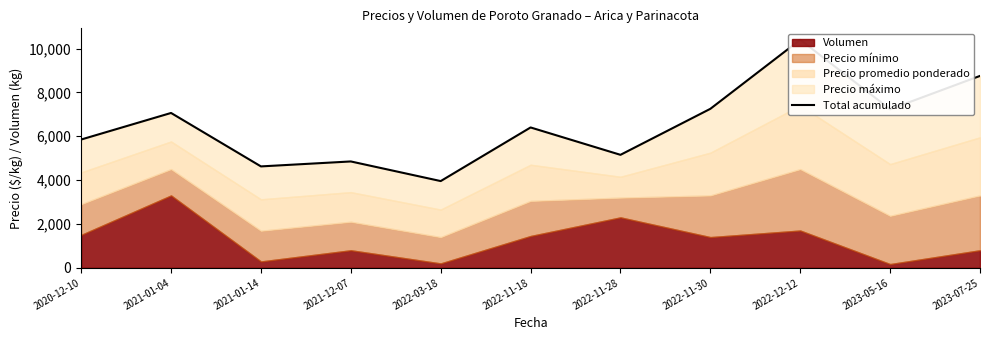

At which category does the data reach its first local valley?

2021-01-14